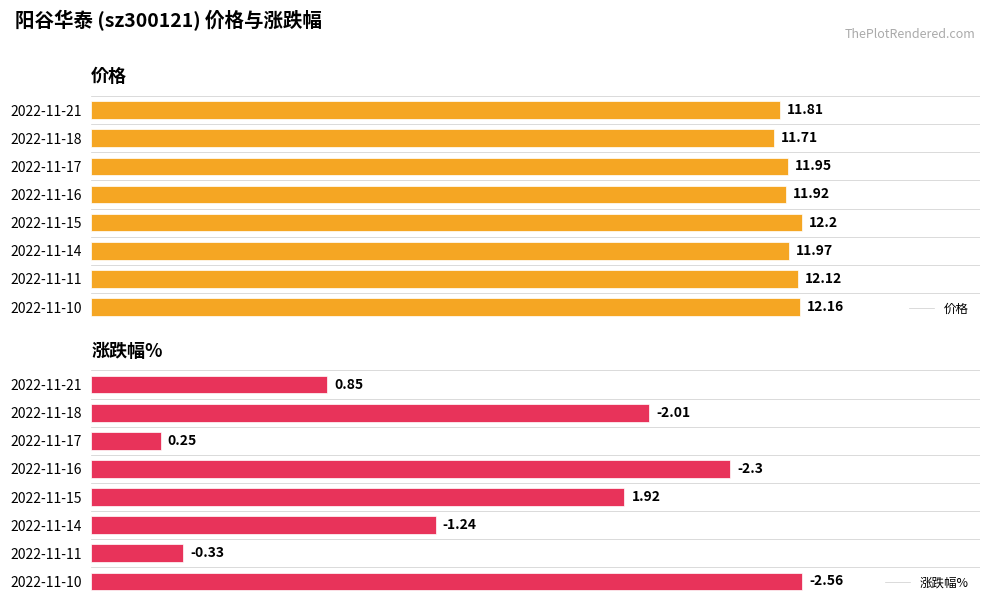

What is the value of the 价格 bar at the 5th from the left?

12.2